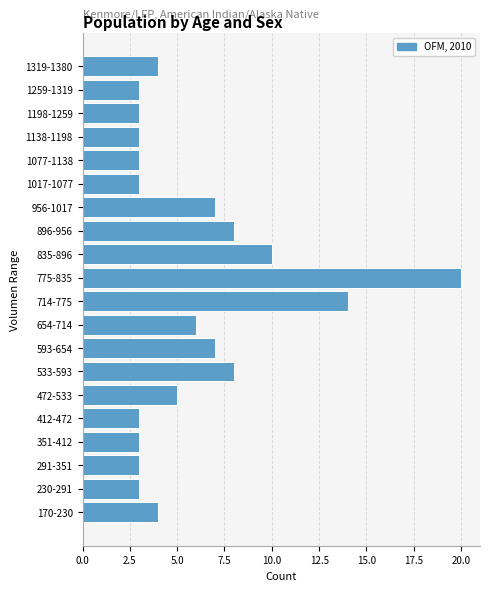

Reading top to bottom, extract all data points from this chart.

1319-1380=4	1259-1319=3	1198-1259=3	1138-1198=3	1077-1138=3	1017-1077=3	956-1017=7	896-956=8	835-896=10	775-835=20	714-775=14	654-714=6	593-654=7	533-593=8	472-533=5	412-472=3	351-412=3	291-351=3	230-291=3	170-230=4